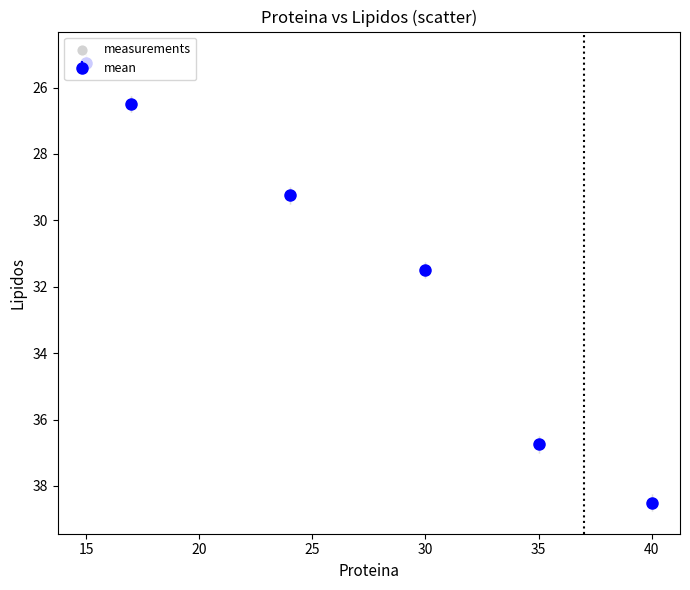

What is the maximum value shown in the chart?

38.5